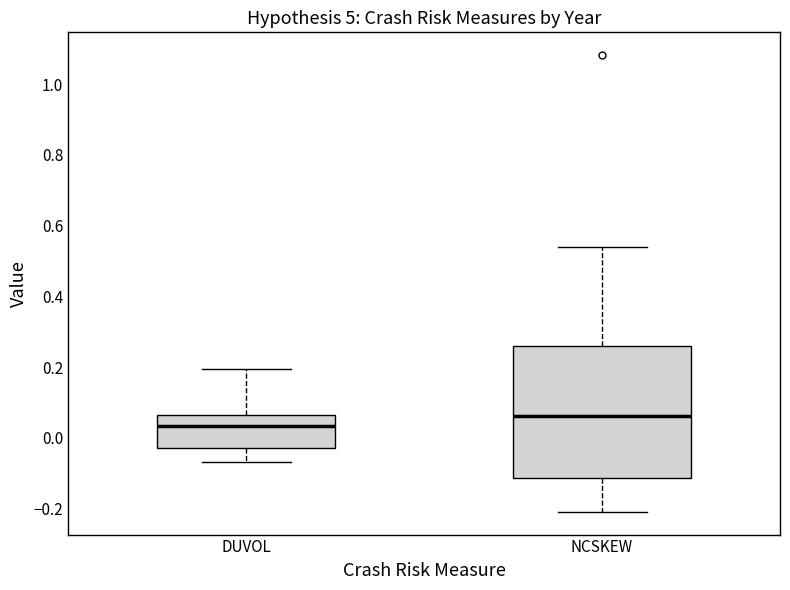

Reading left to right, transcribe this box plot: for each box, give where its median line is, the range the box spans, and where its two whiskers end, as read against the y-axis. The values are not printed on the chart, so give them approximately, as read against the axis.

DUVOL: median 0.04, box -0.02 to 0.06, whiskers -0.06 to 0.20
NCSKEW: median 0.06, box -0.12 to 0.26, whiskers -0.20 to 0.54